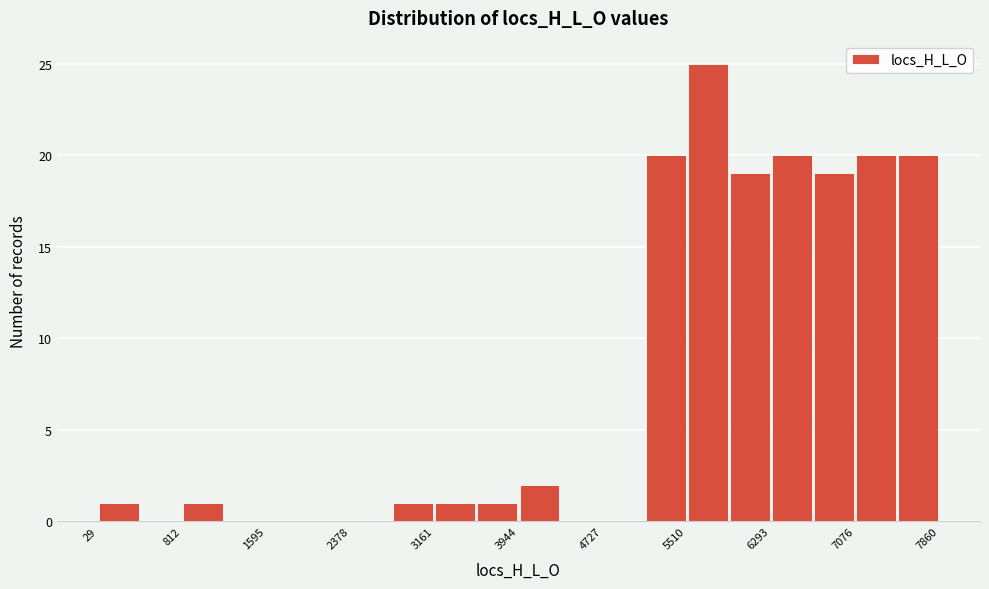

Read against the x-axis, roughly where is the centre of the tallest bar?

5700